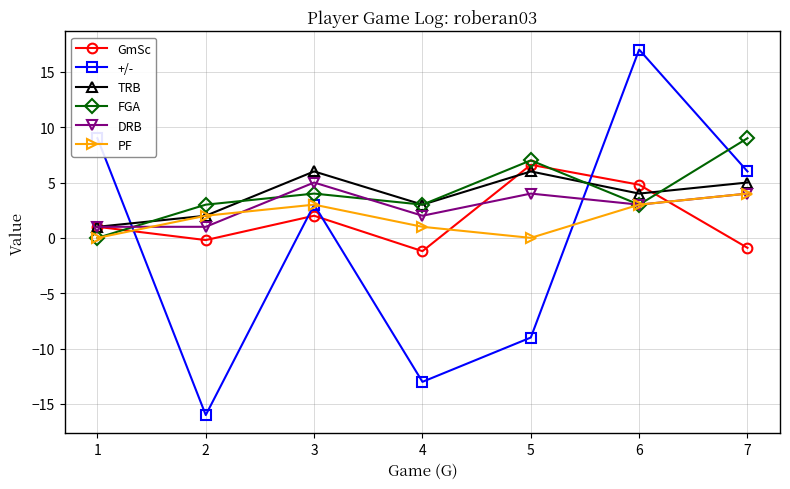

The DRB series shows 0.9 at 4. True or false?

False